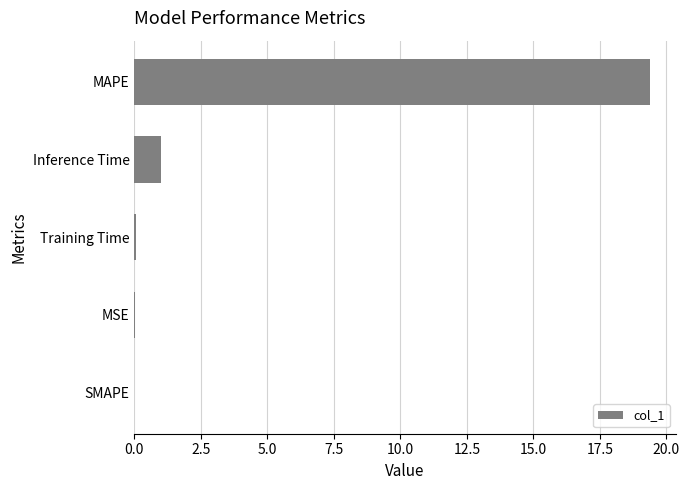

How many series are shown in this chart?

1